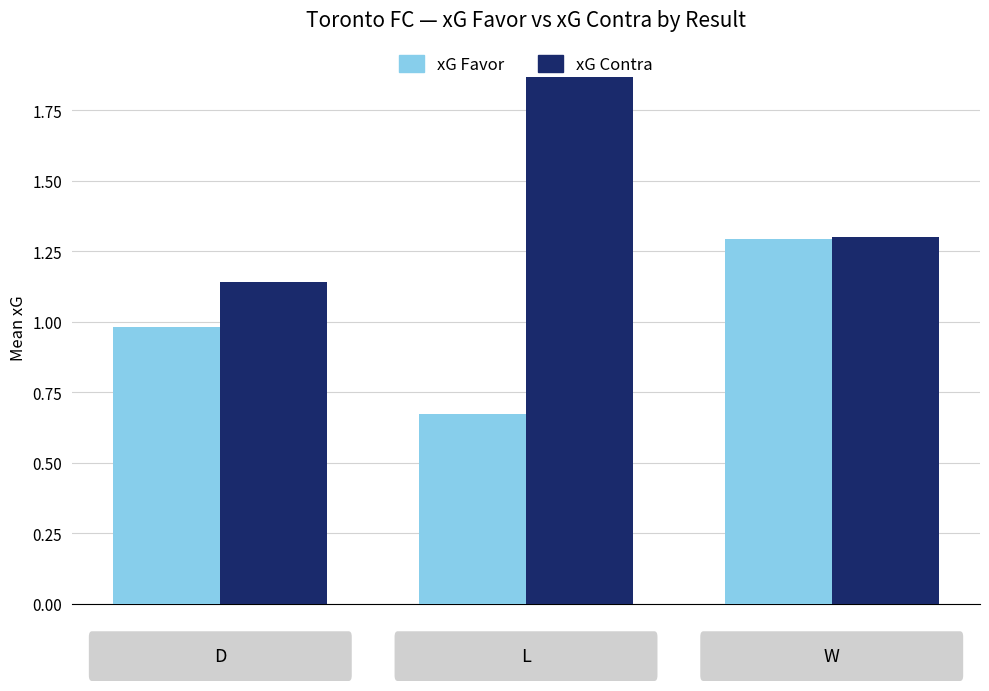

At how many categories does at least one series exceed 0?

3